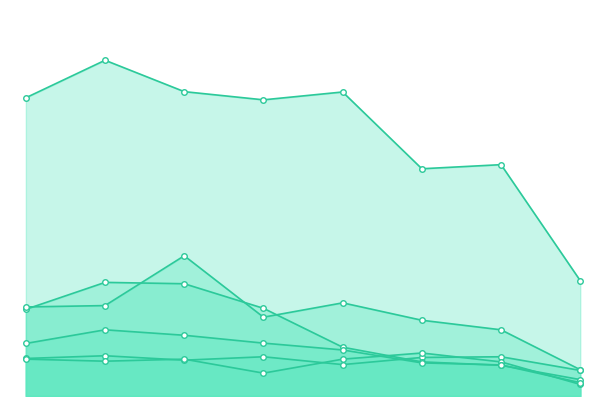

Which series changed the most between 2016 and 2018?

Theft